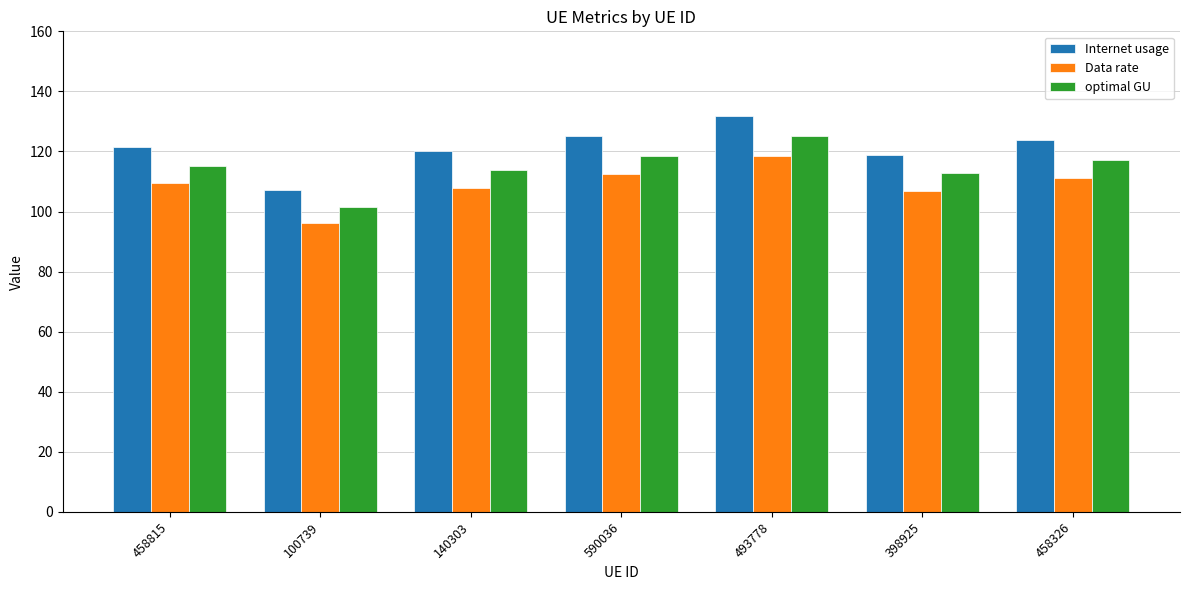

Between 590036 and 493778, which series saw the biggest shift?

Internet usage